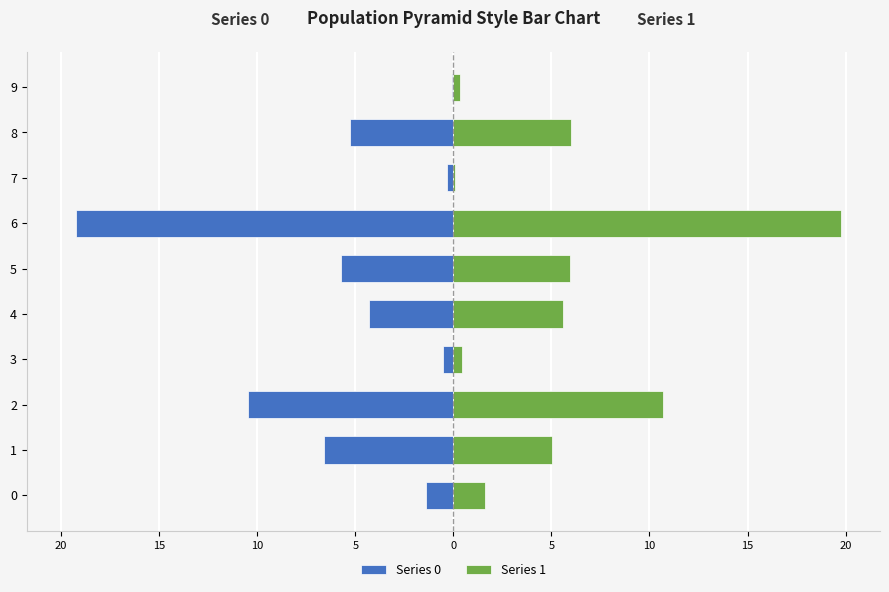

Rank the series at 9 from lowest to highest value.

Series 0, Series 1